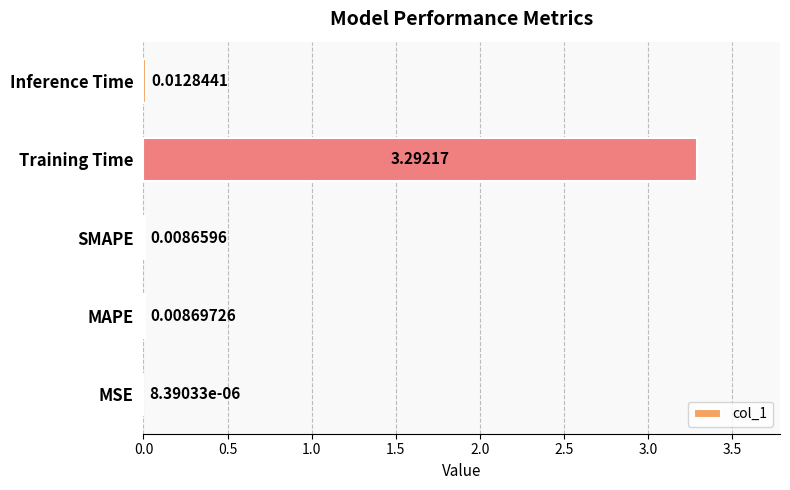

At which label is the value closest to 1?

Inference Time